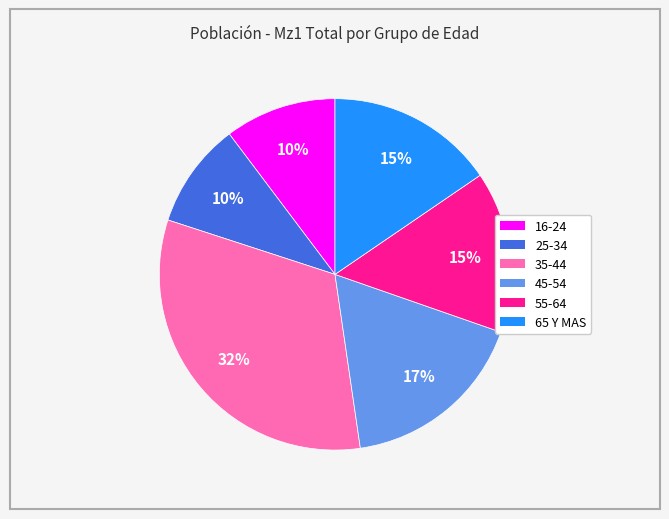

What is the largest slice in the pie chart?

35-44